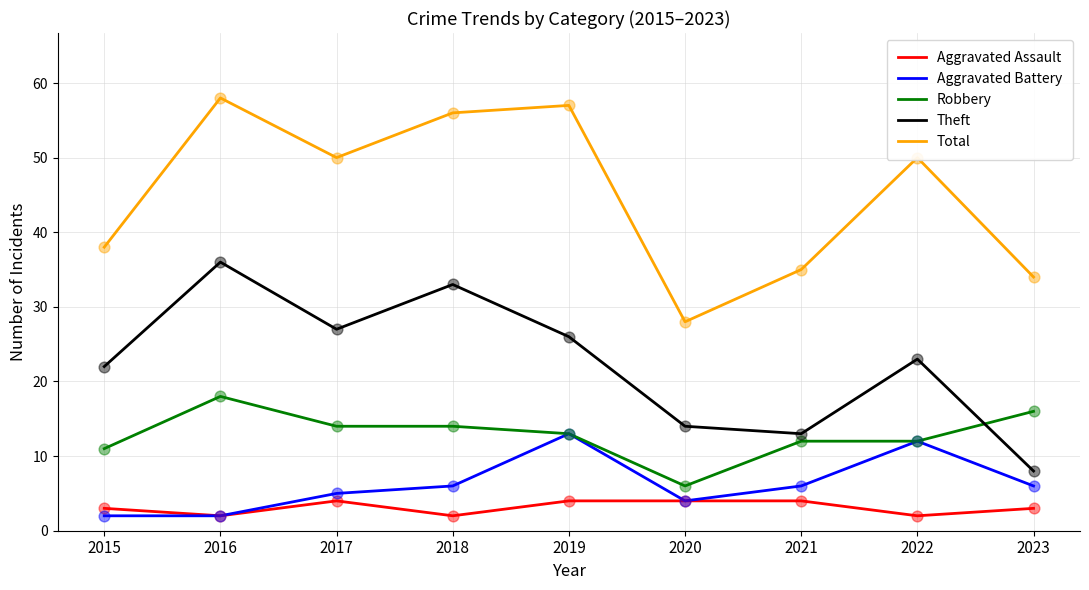

At which category is the sum across all series the highest?

2016